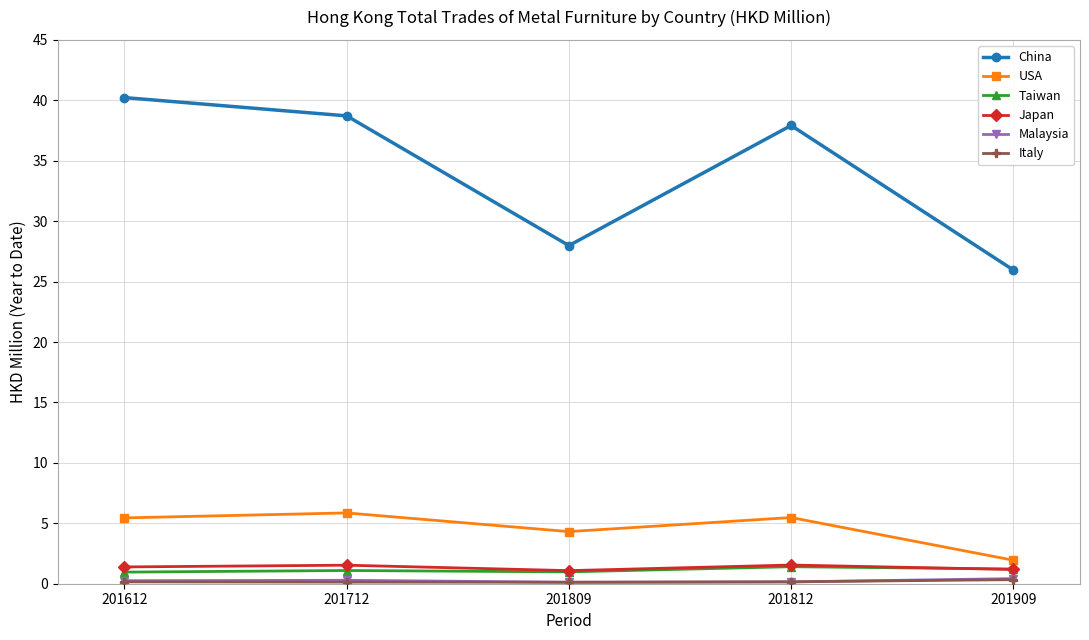

What is the difference between the second highest and second lowest values in the Taiwan series?

0.2